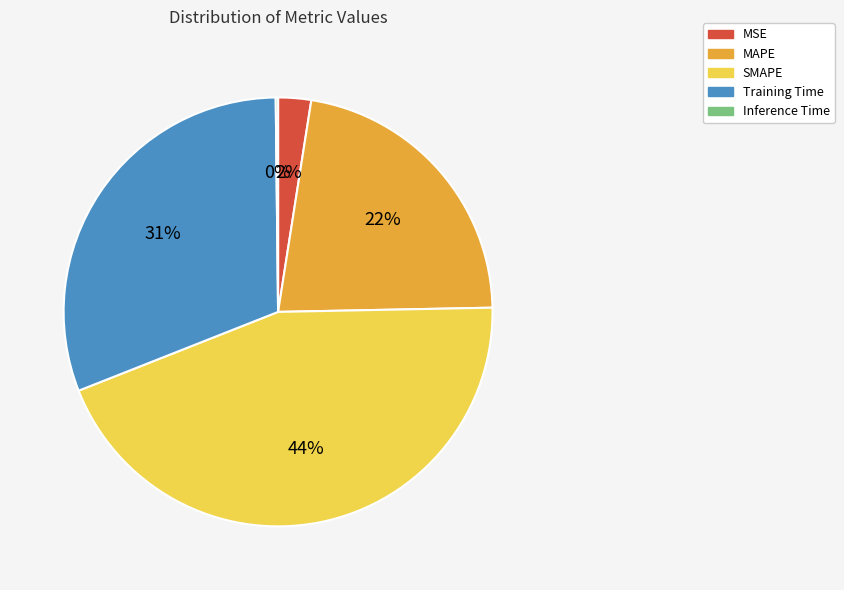

To the nearest percent, what is the difference between the largest and smallest slice percentages?

44%